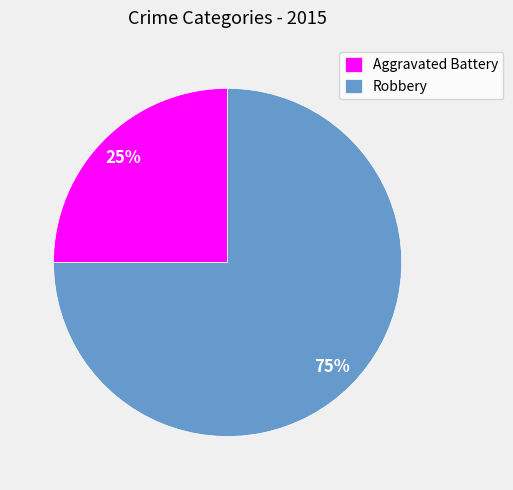

Does Robbery account for over 50% of the chart?

Yes